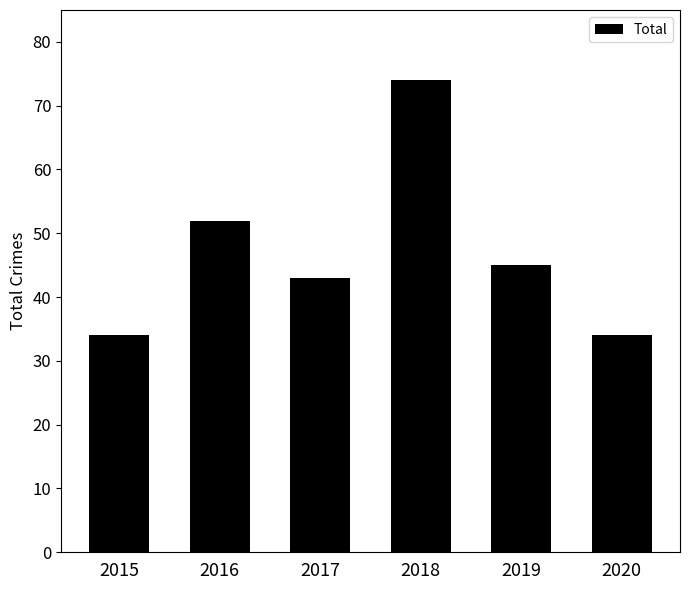

How many bars are there in total?

6